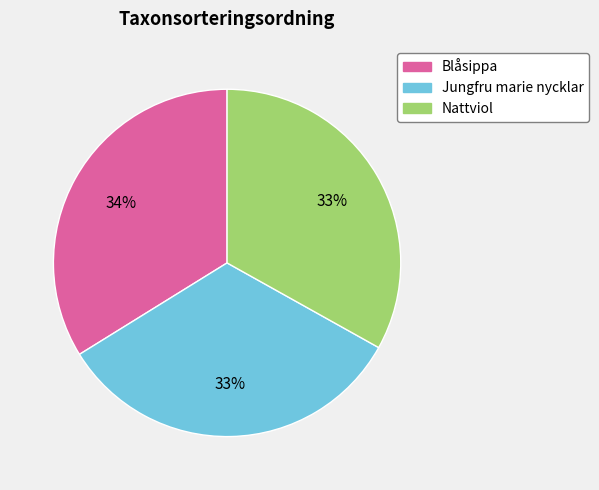

To the nearest percent, what is the difference between the largest and smallest slice percentages?

1%